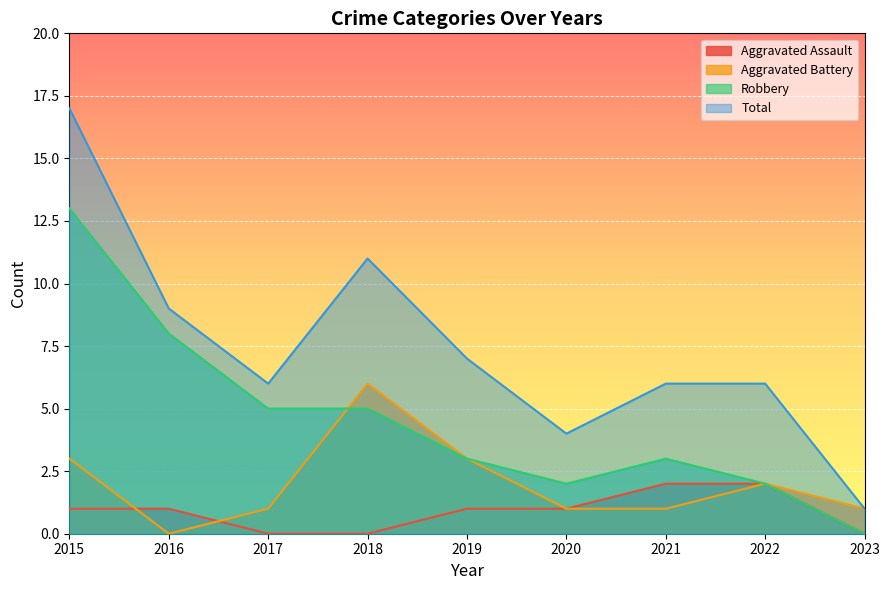

The Aggravated Battery series shows 2 at 2022. True or false?

True